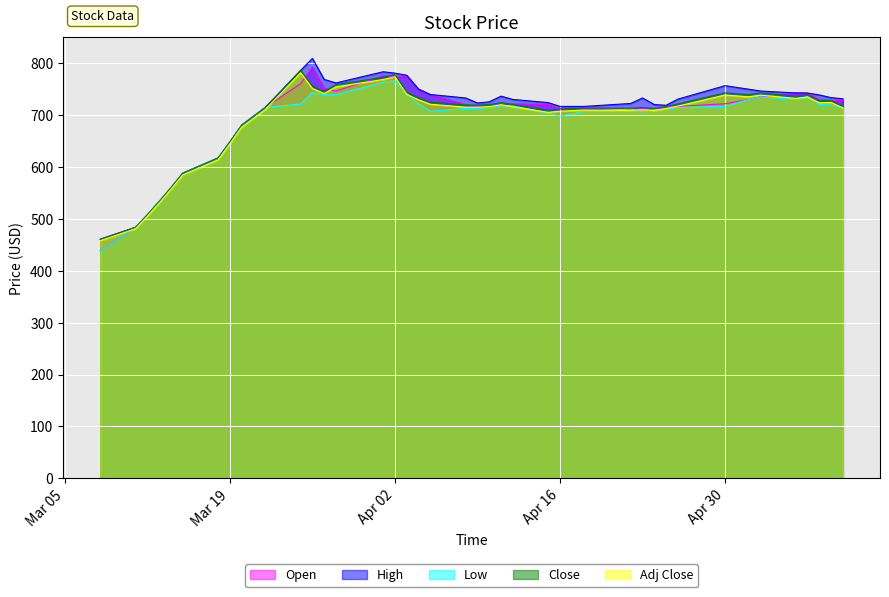

How many values in the Open series exceed 720?

21